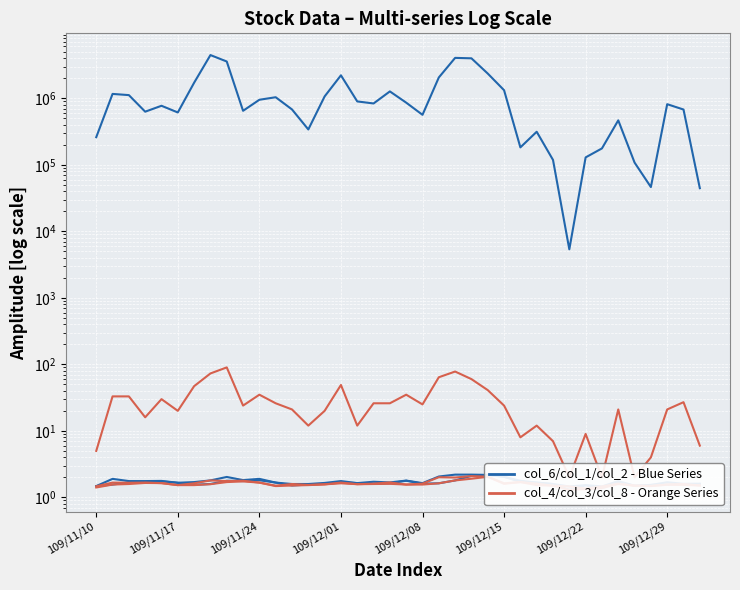

What is the lowest value of the col_4 (Close) series?

1.4